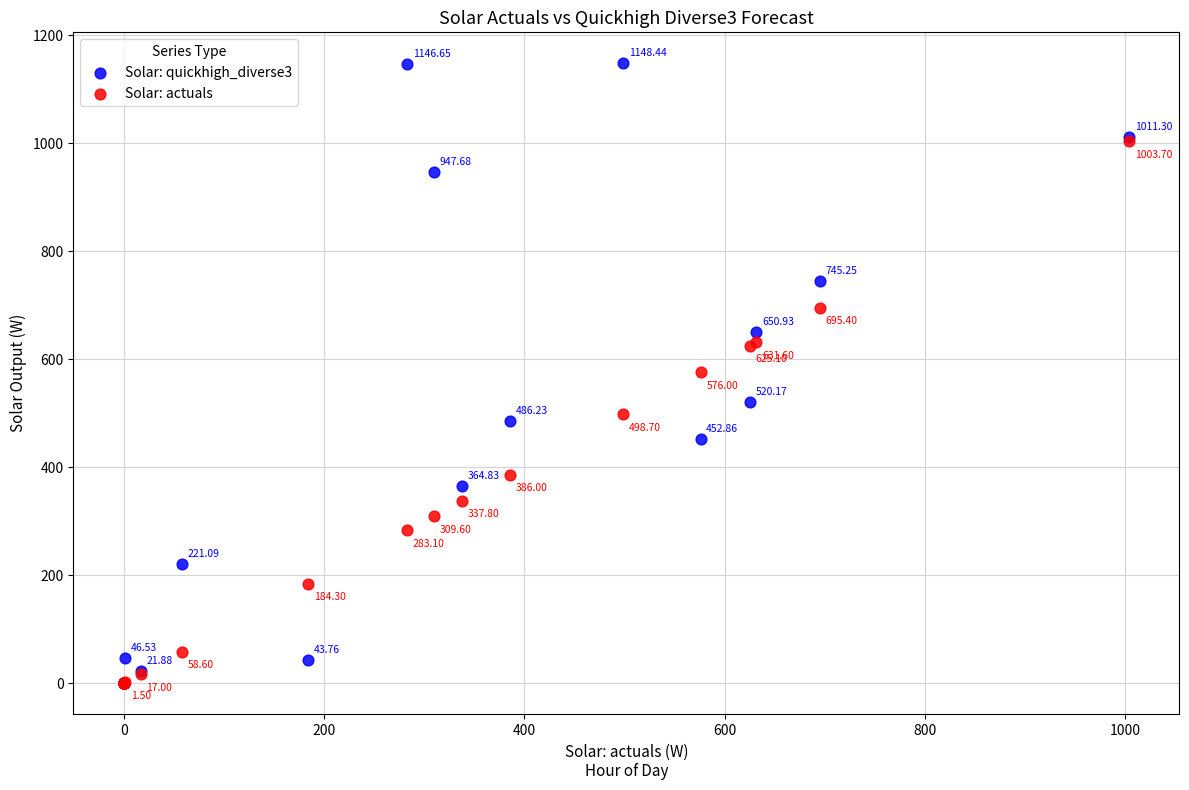

Which series contains the highest Y value?

Solar: quickhigh_diverse3